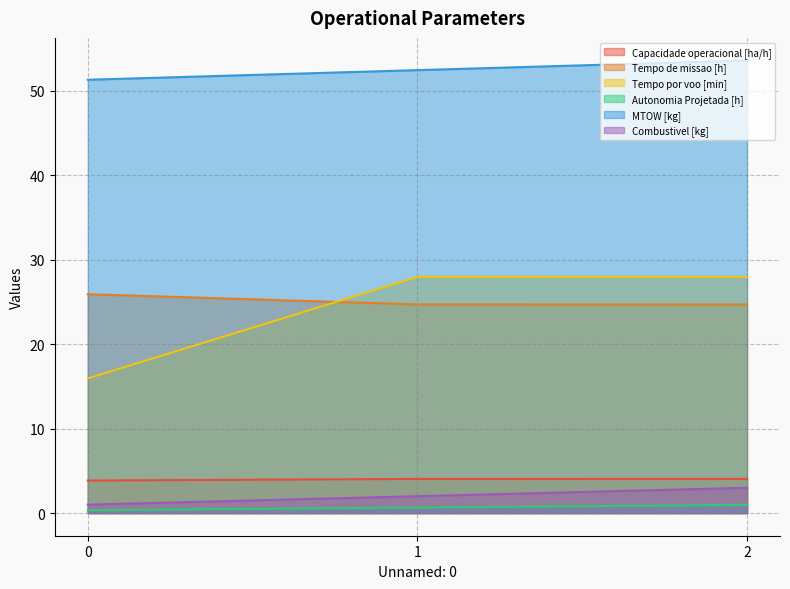

Where is Tempo de missao [h] nearest to the value 25?

1